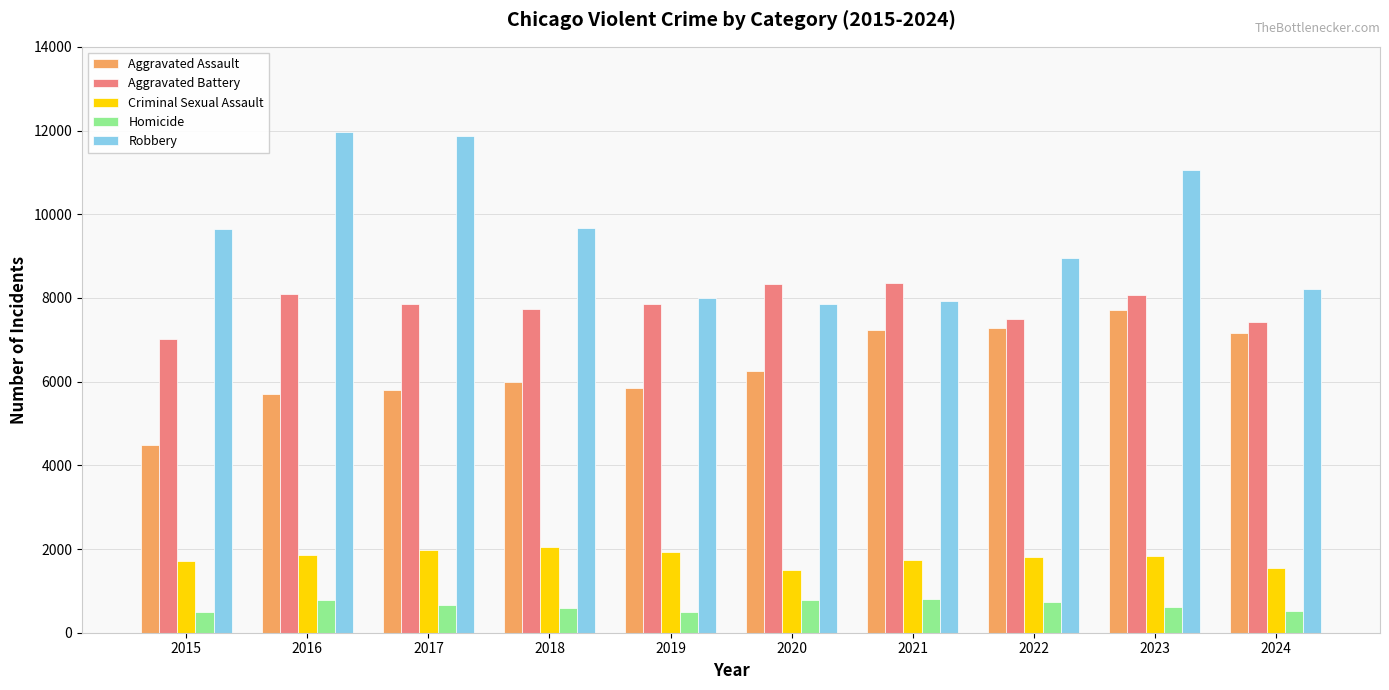

Is the value of Criminal Sexual Assault at 2018 greater than the value of Robbery at 2022?

No